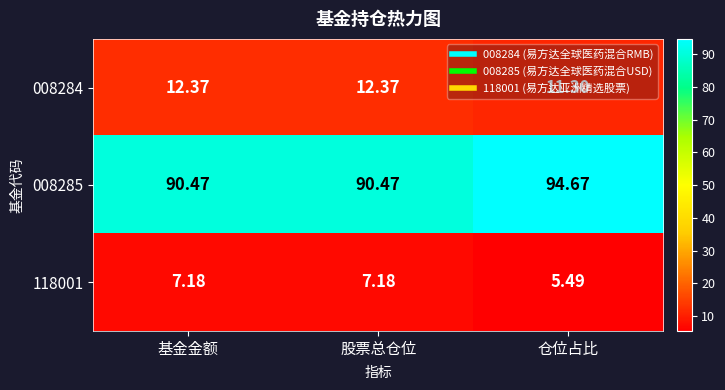

Is the value of 118001 at 仓位占比 greater than the value of 008285 at 基金金额?

No